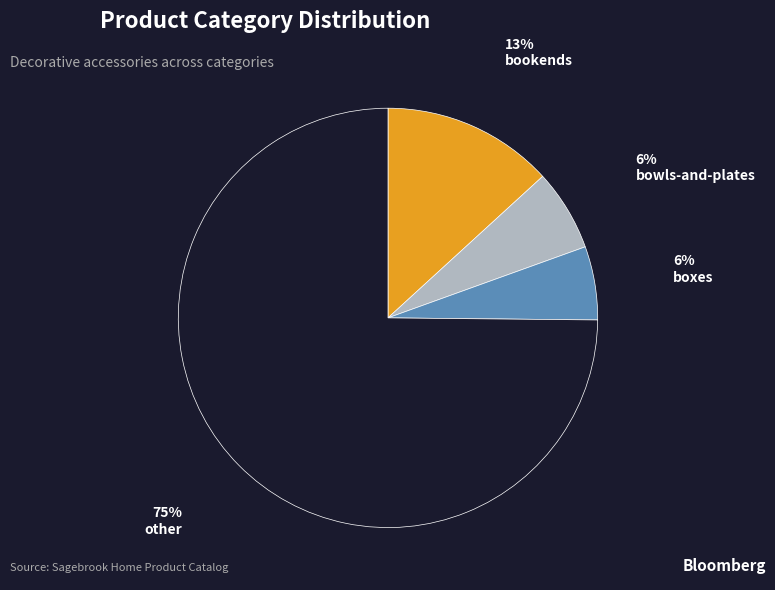

Which has a higher value, other or bookends?

other